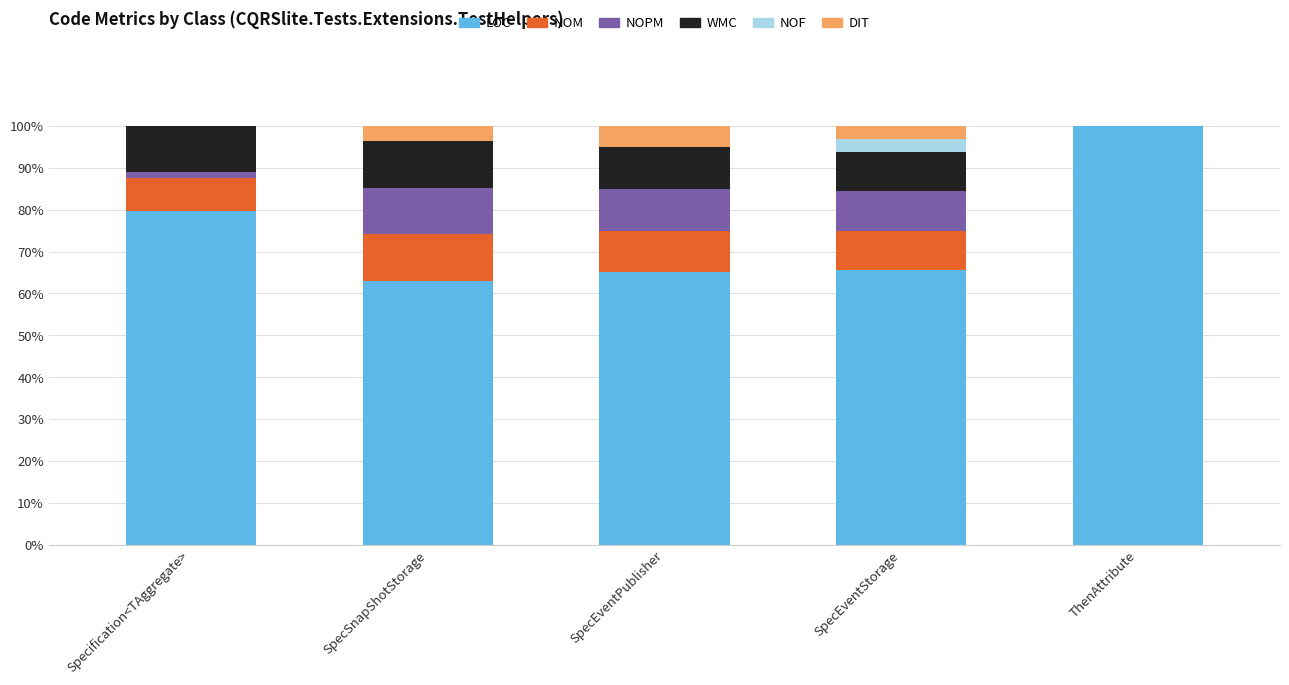

What is the total value across all series at SpecEventStorage?

100.0